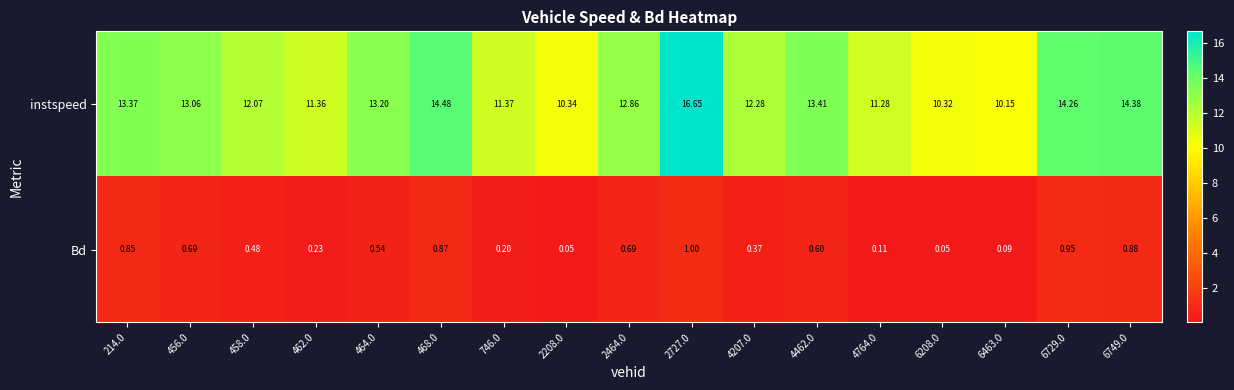

Which series has the largest range (max minus min)?

instspeed